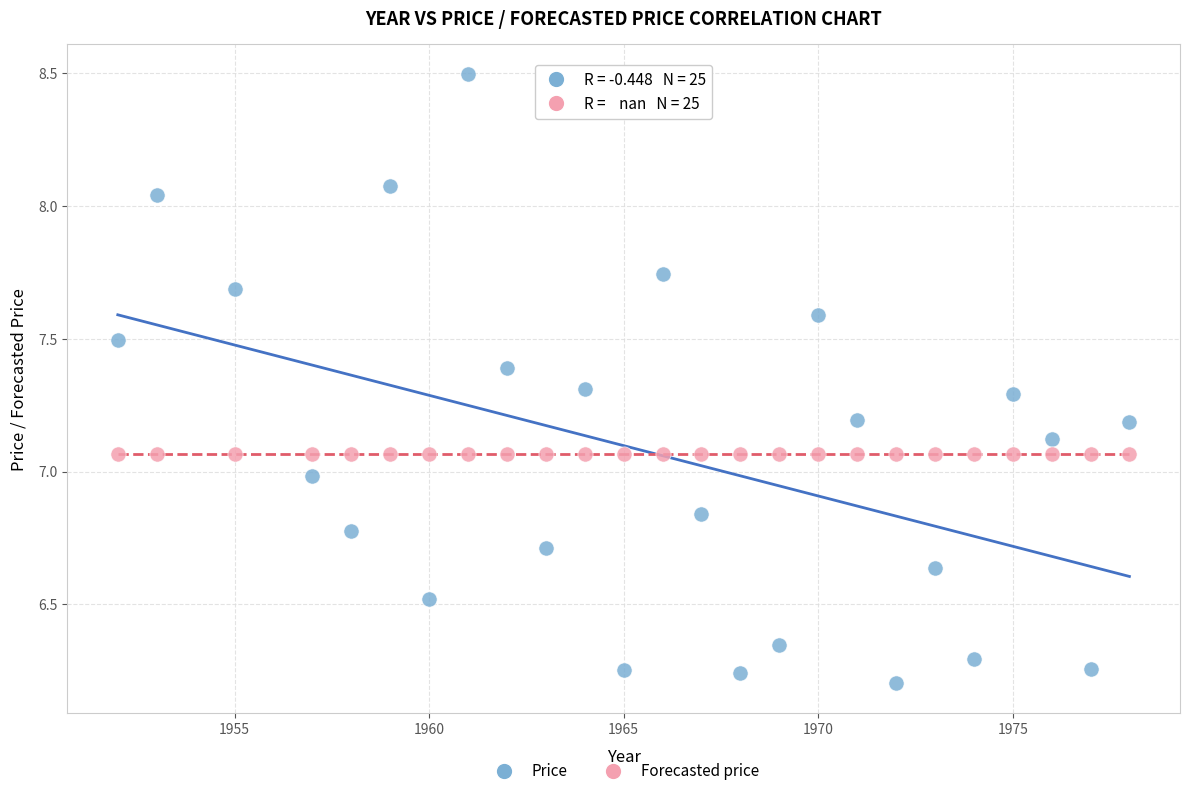

Which series contains the lowest Y value?

Price